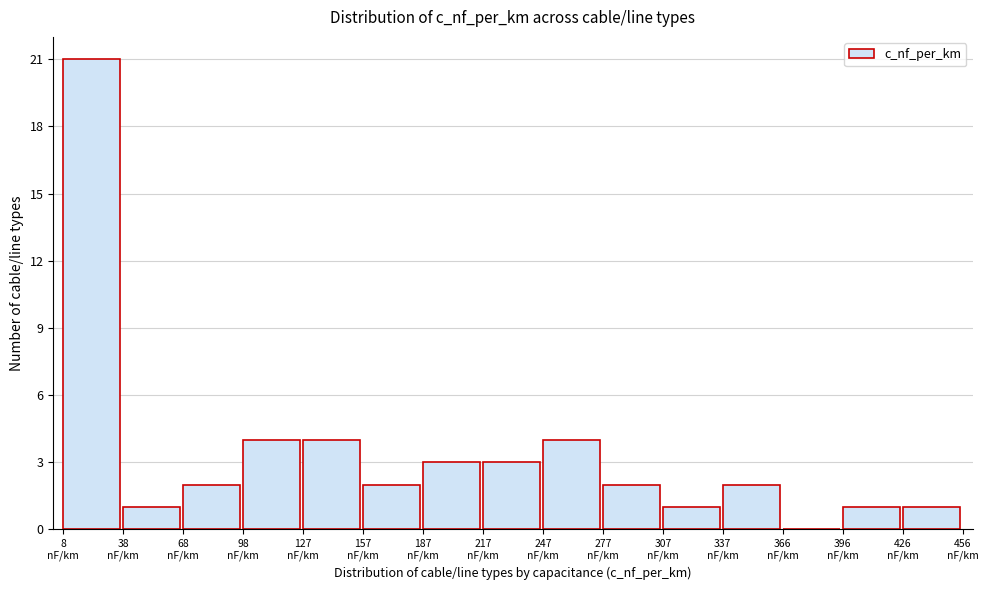

How tall is the bar that spans 155 to 185 on the x-axis? Neither the bar edges nor the heights are printed on the chart, so give them approximately, as read against the axes.

2